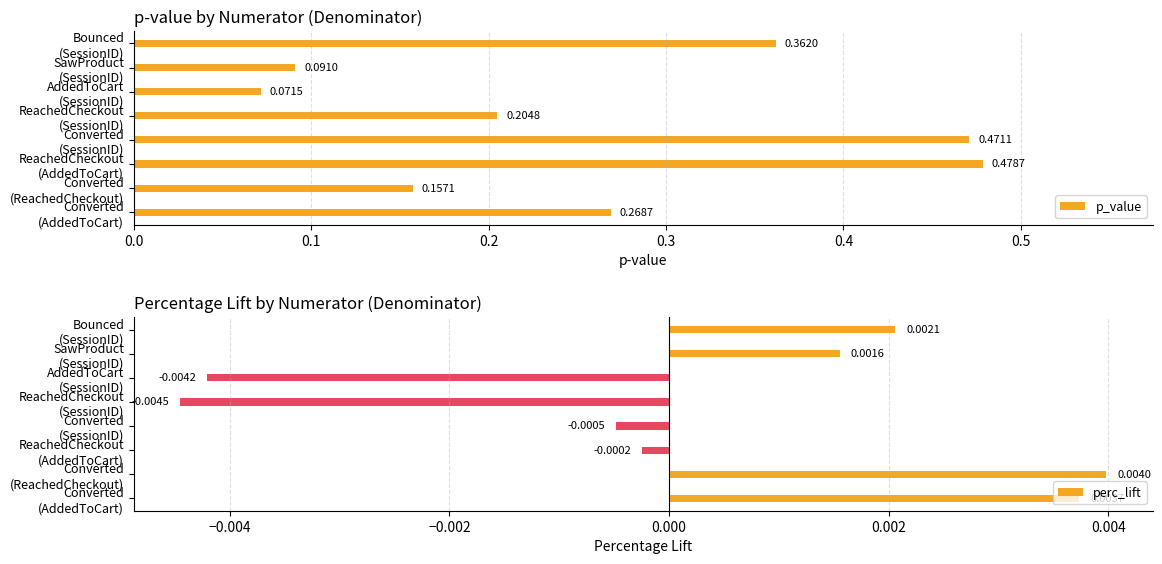

At which label is p_value closest to 0?

AddedToCart
(SessionID)